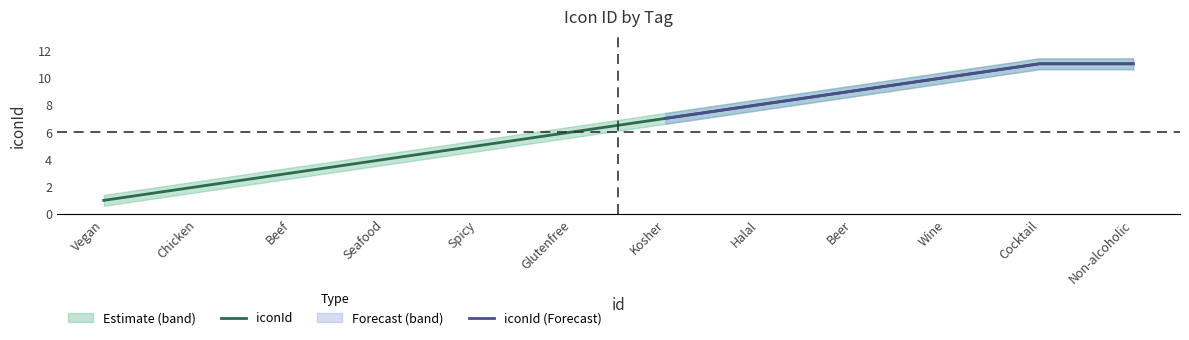

Reading right to left, list all the values displayed in this chart.

iconId: 12=11.0	11=11.0	10=10.0	9=9.0	8=8.0	7=7.0	6=6.0	5=5.0	4=4.0	3=3.0	2=2.0	1=1.0
iconId_upper: 12=11.4	11=11.4	10=10.4	9=9.4	8=8.4	7=7.4	6=6.4	5=5.4	4=4.4	3=3.4	2=2.4	1=1.4
iconId_lower: 12=10.6	11=10.6	10=9.6	9=8.6	8=7.6	7=6.6	6=5.6	5=4.6	4=3.6	3=2.6	2=1.6	1=0.6